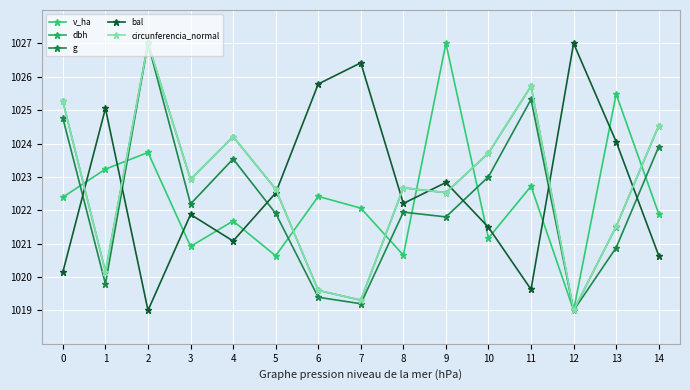

What is the value of the circunferencia_normal point at the 6th from the left?

1022.6